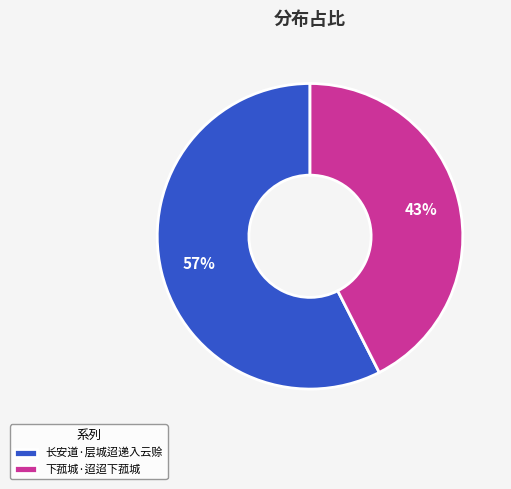

Count the number of slices in the pie.

2